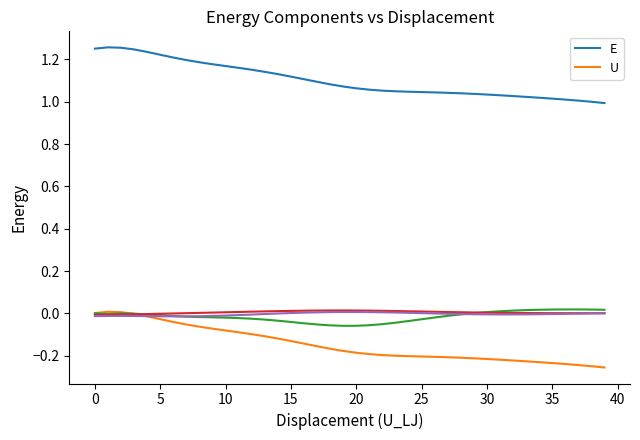

Where is E nearest to the value 1?

38